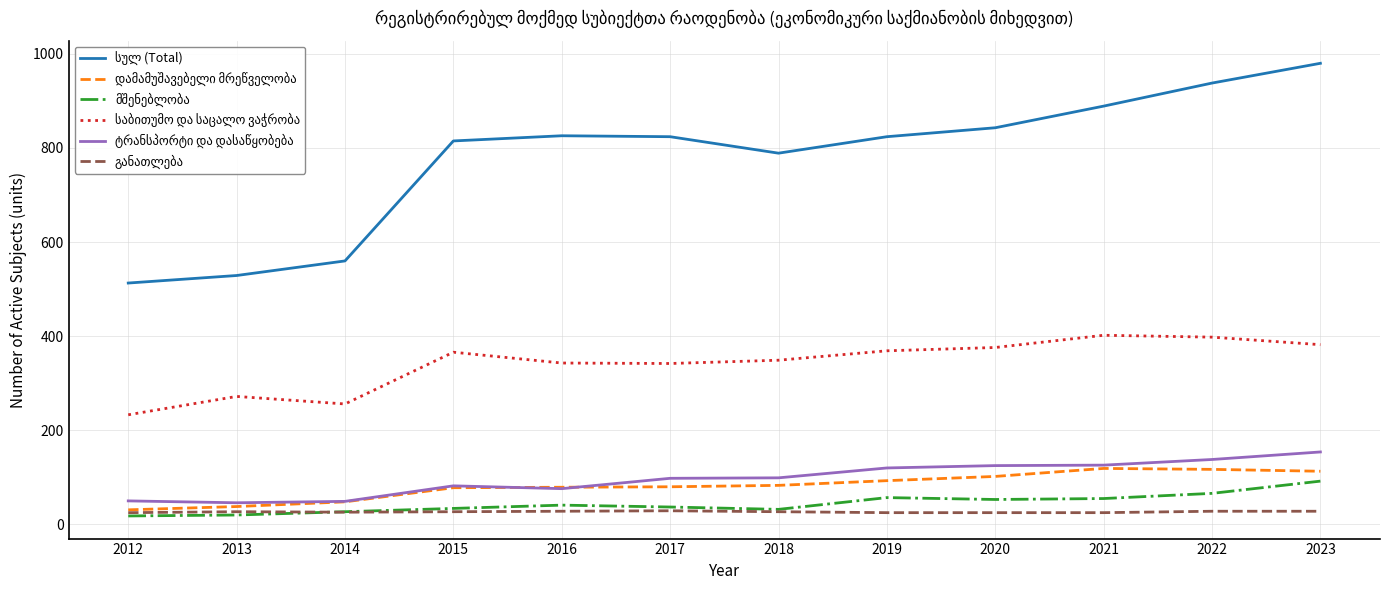

What is the spread (max minus min) of values at 2016?

798